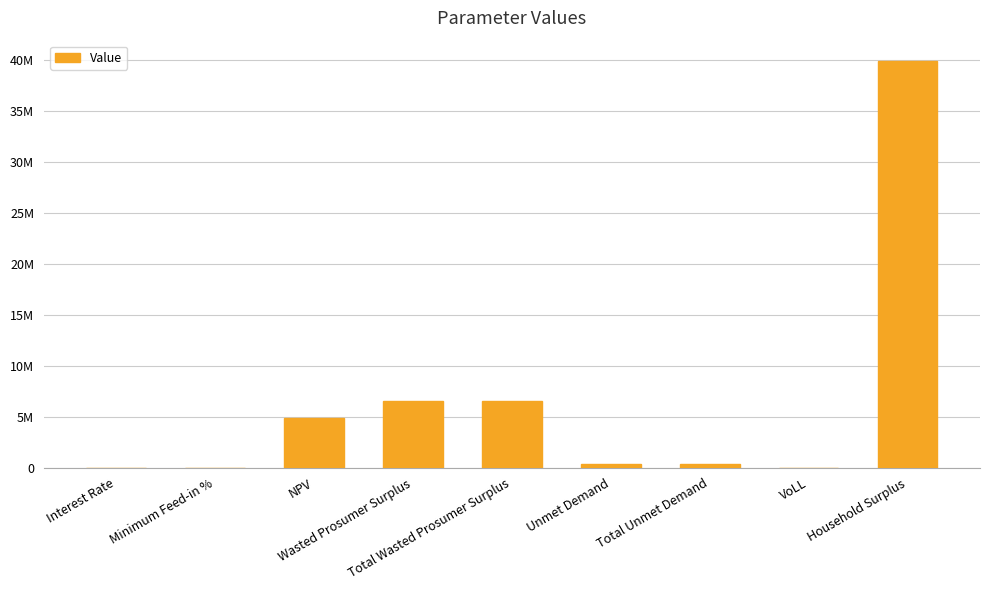

Does the chart contain any negative values?

No